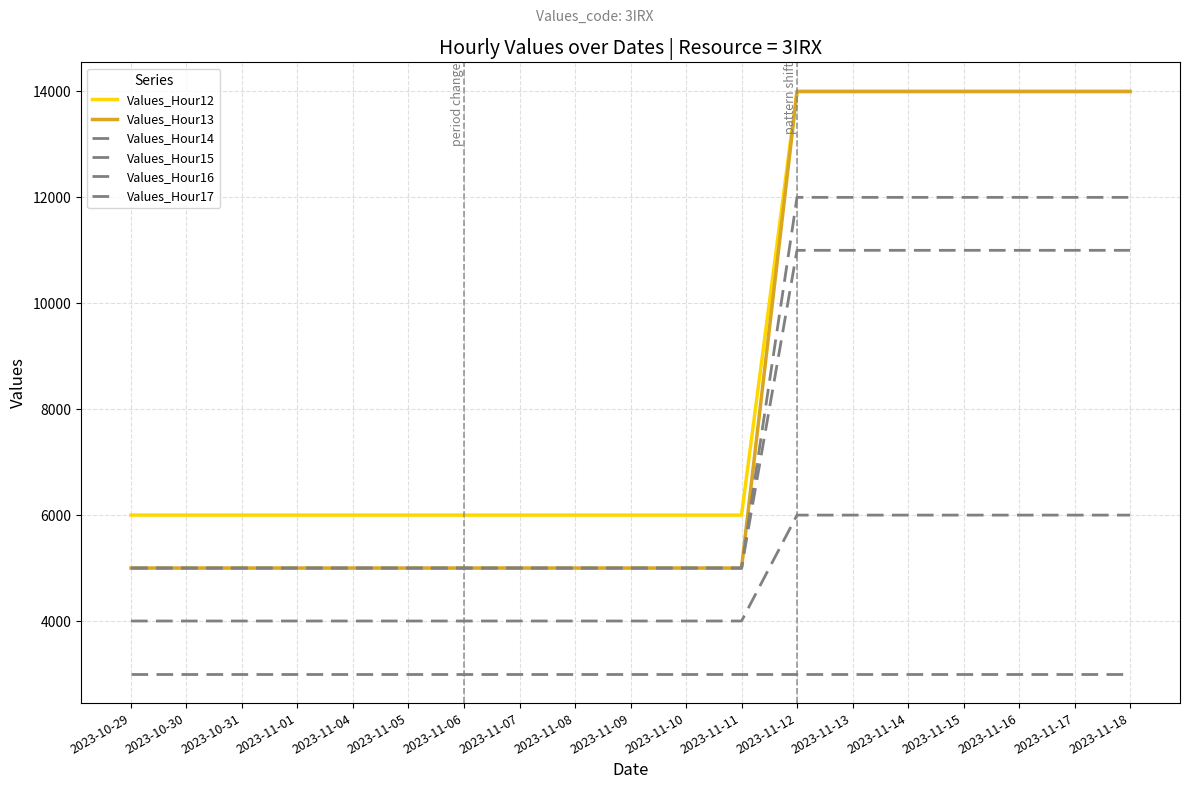

Is this an area chart (filled region under the line)?

No